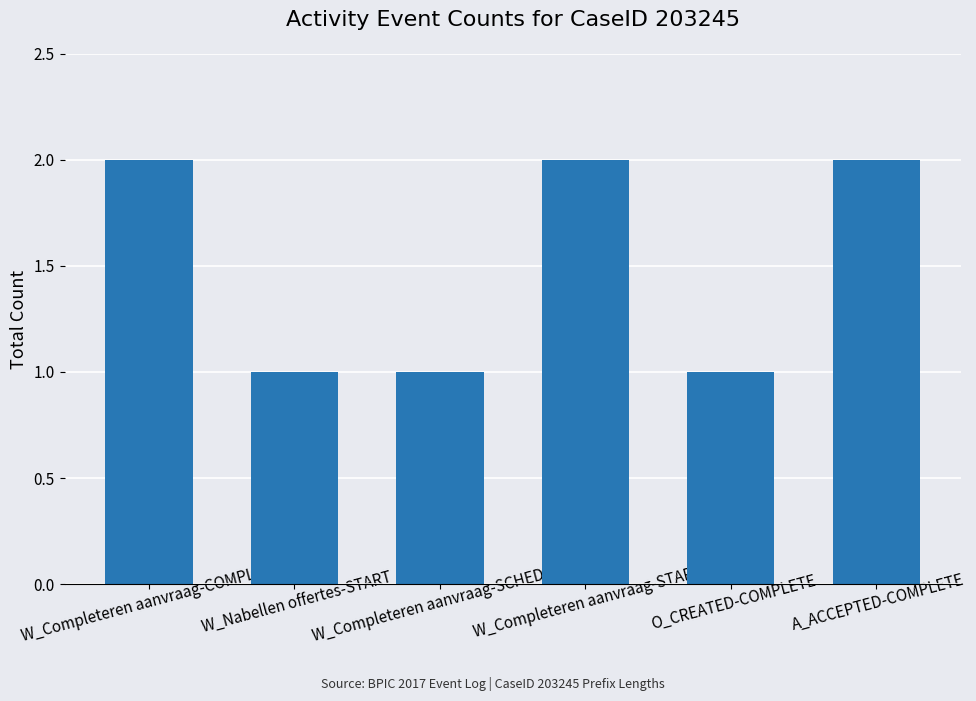

What is the value of the 3rd bar from the left?

1